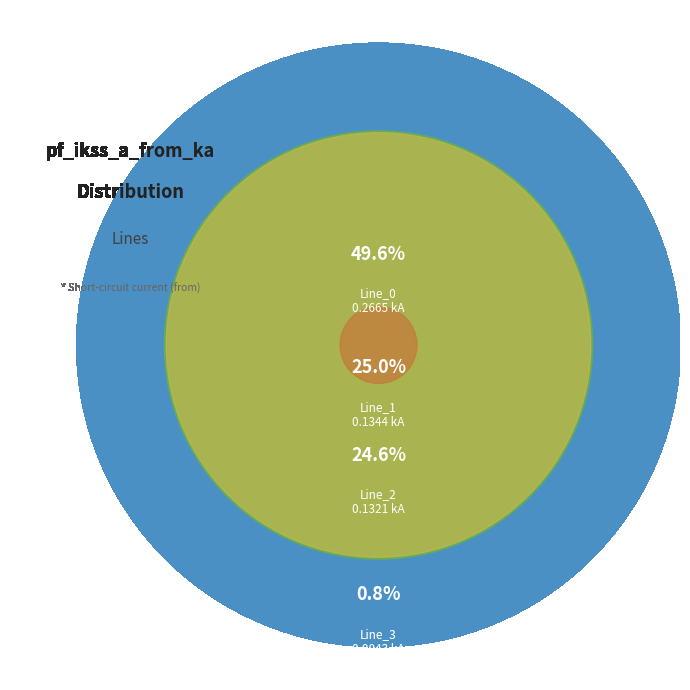

Count the number of slices in the pie.

4